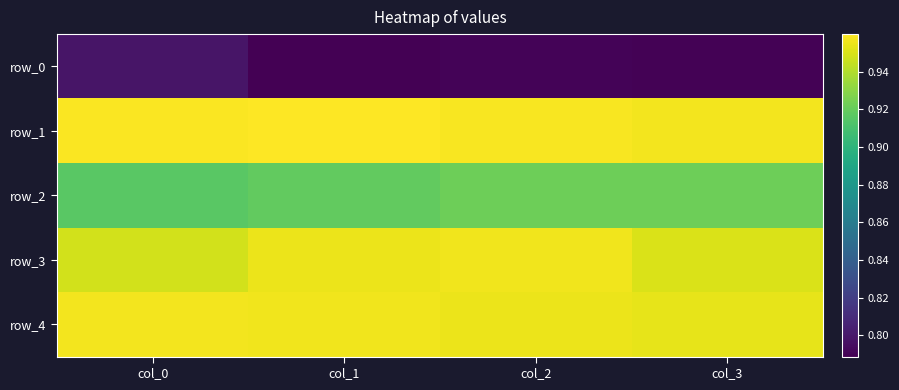

The row_3 series shows 0.2 at col_0. True or false?

False